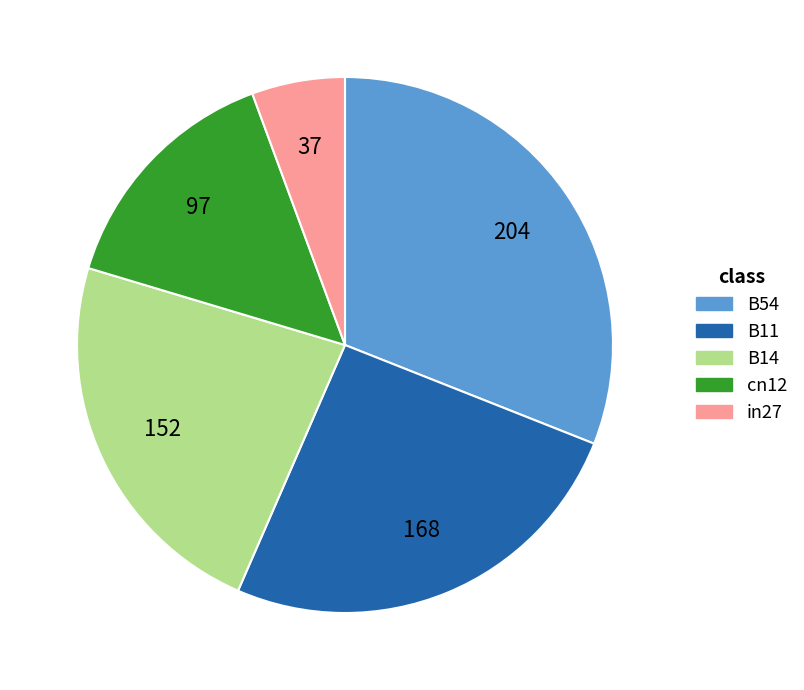

True or false: in27 accounts for 6% of the total.

True